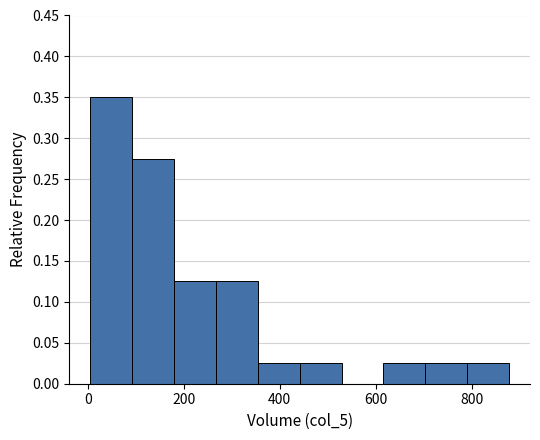

What is the height of the bar covering 100 to 180 on the x-axis? Neither the bar edges nor the heights are printed on the chart, so give them approximately, as read against the axes.

0.275